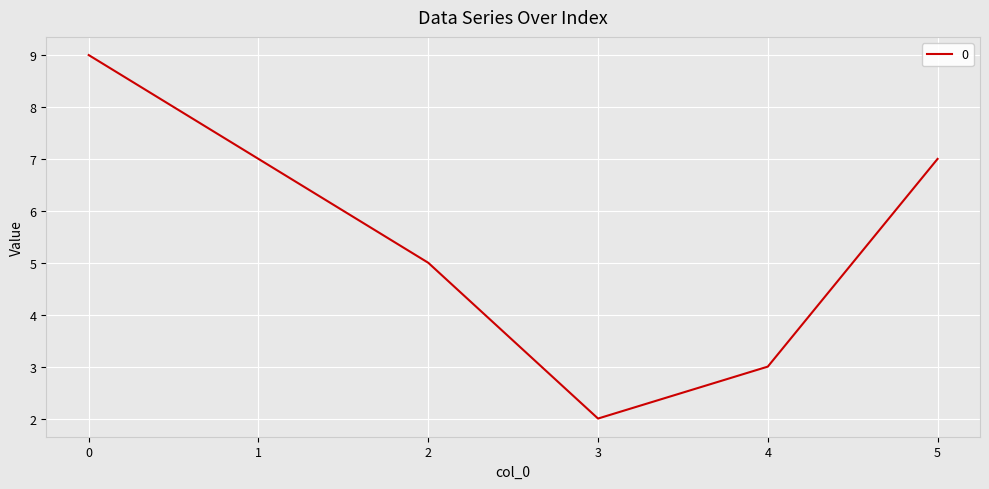

Where is the first local minimum?

3